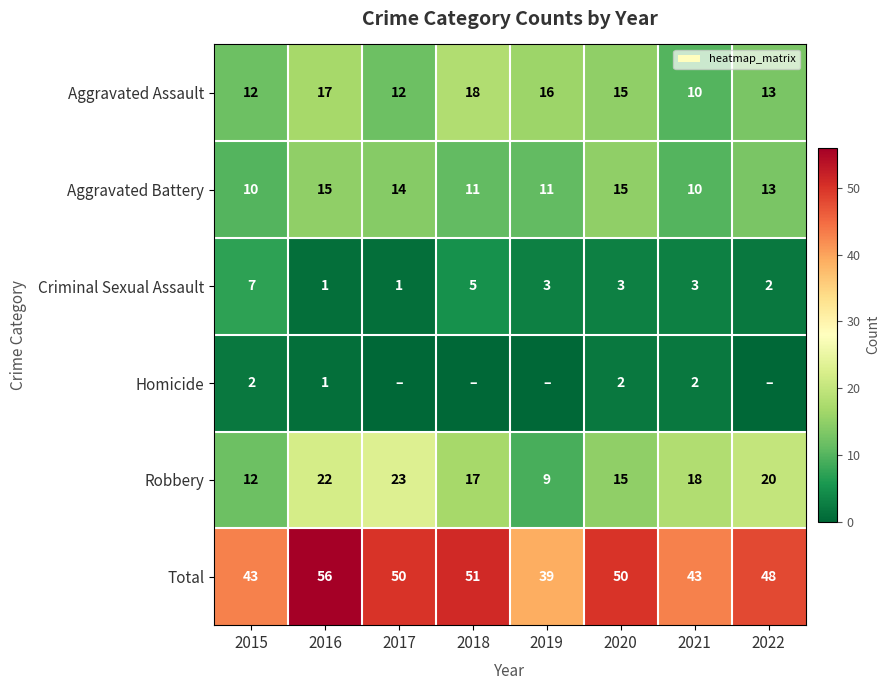

Is it true that Aggravated Battery equals 13 at 2022?

True